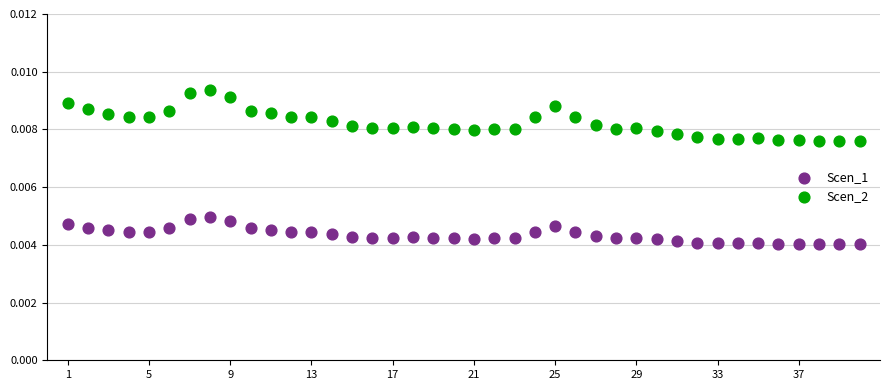

Which series contains the lowest Y value?

Scen_1